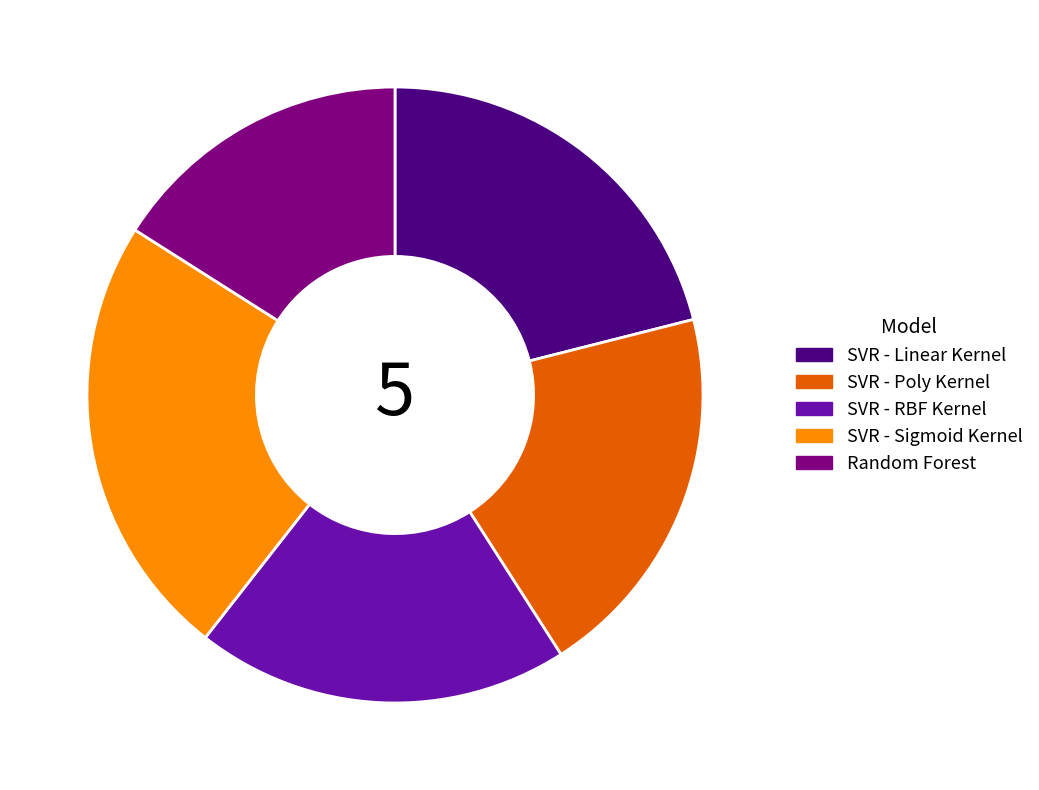

Approximately how many times larger is the value at Random Forest compared to SVR - RBF Kernel?

0.8